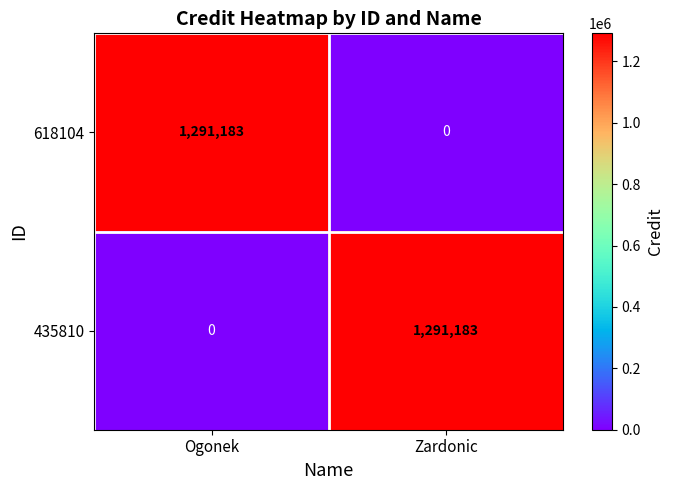

What is the spread (max minus min) of values at Zardonic?

1291183